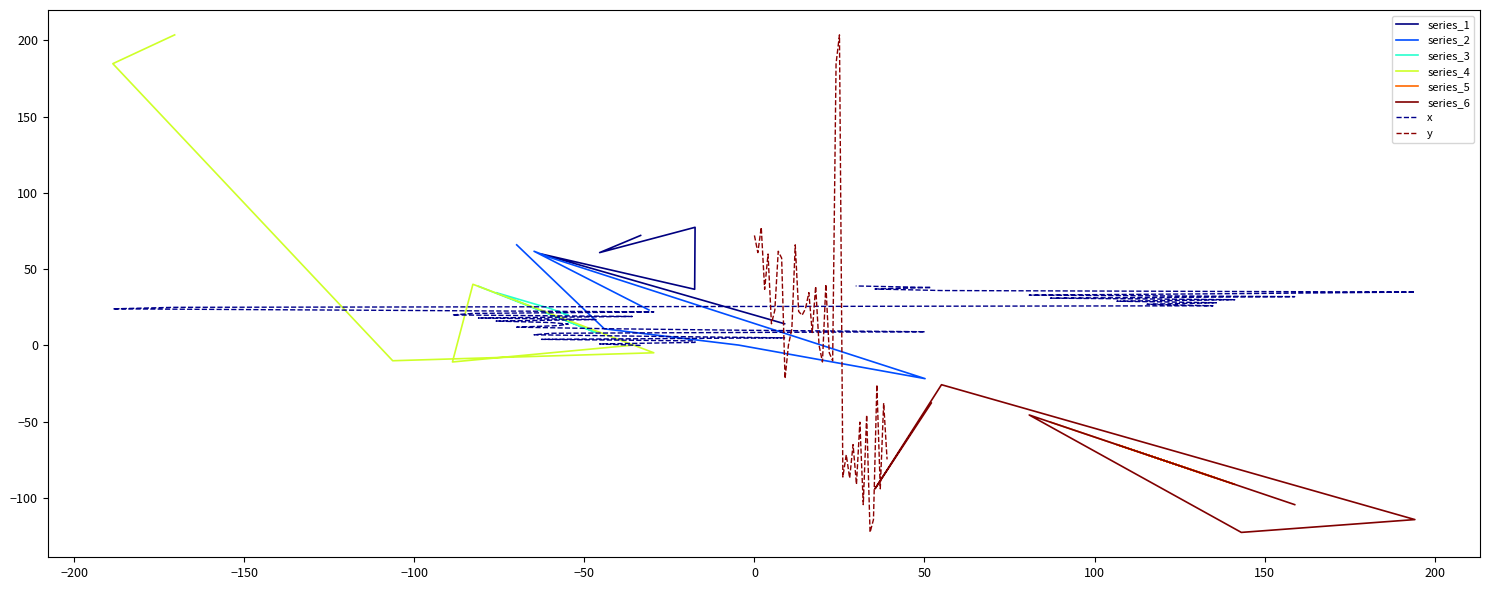

How many points are higher than both their immediate neighbors (excluding endpoints)?

14